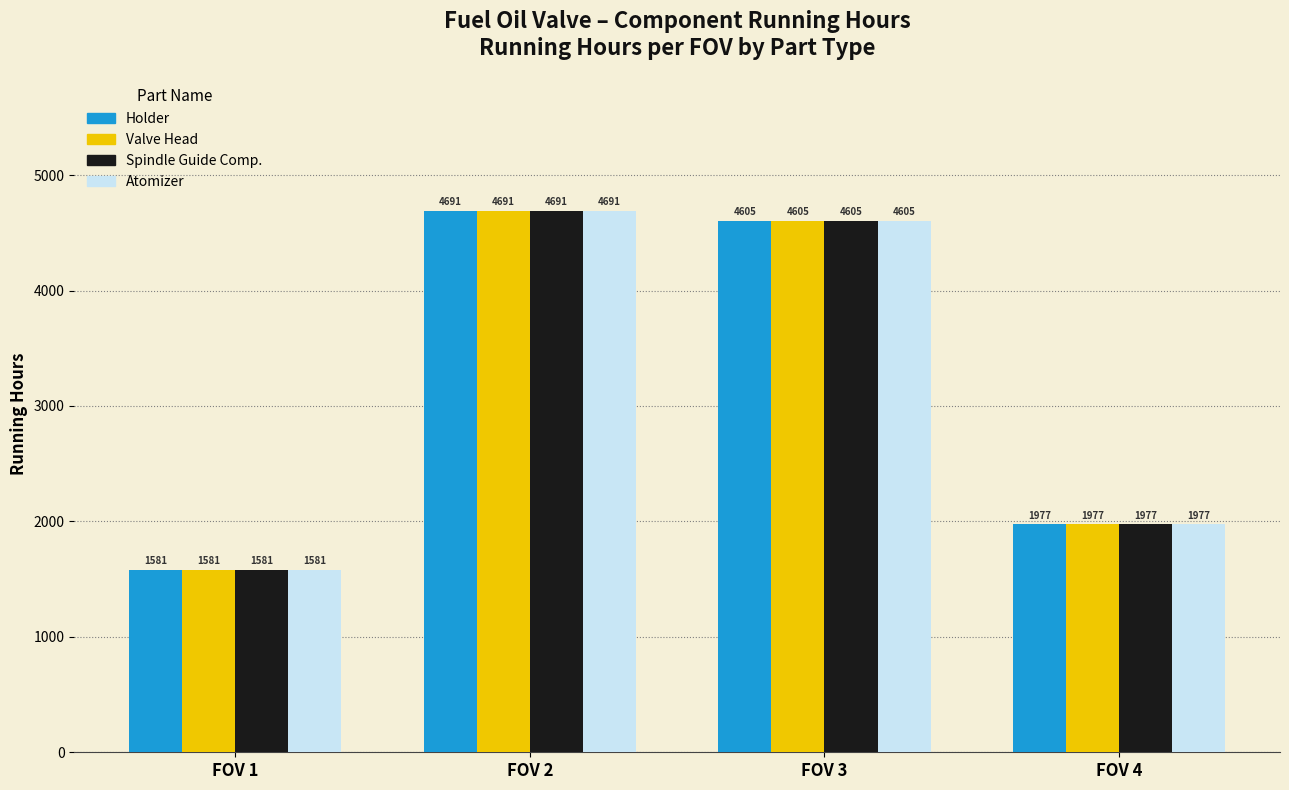

How many values in the Holder series are below 4605?

2